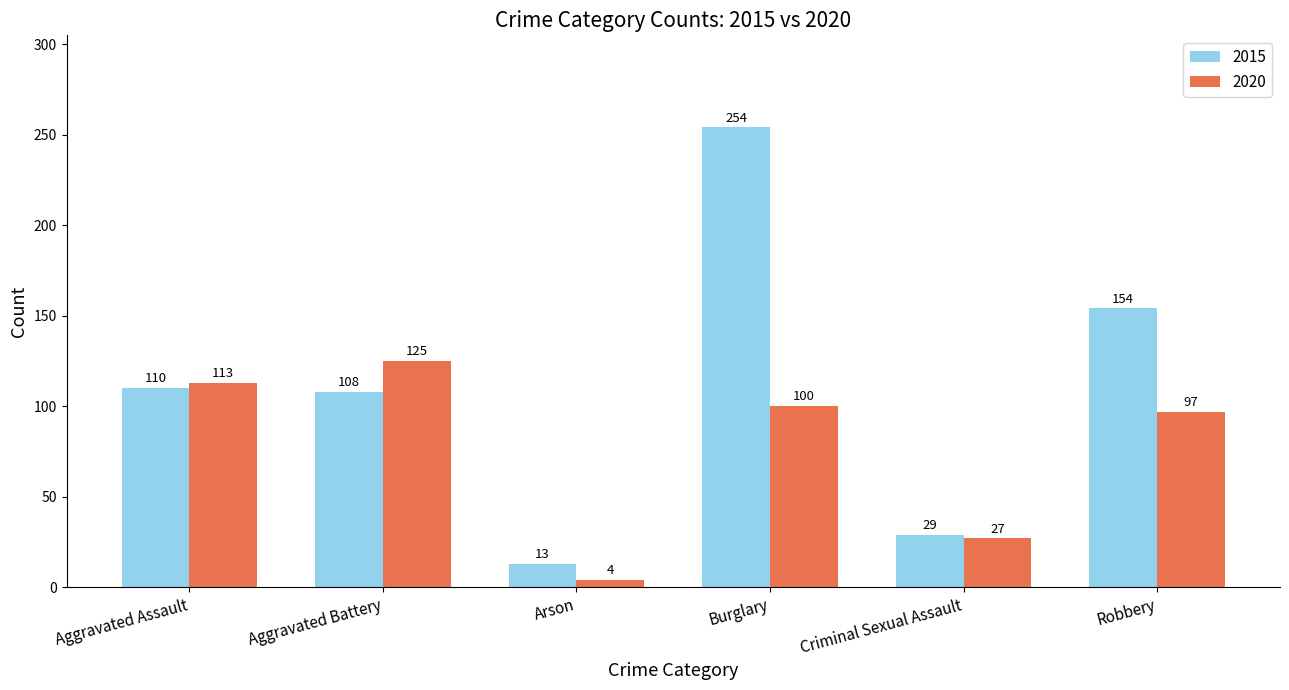

What is the difference between the maximum and minimum values in the 2015 series?

241